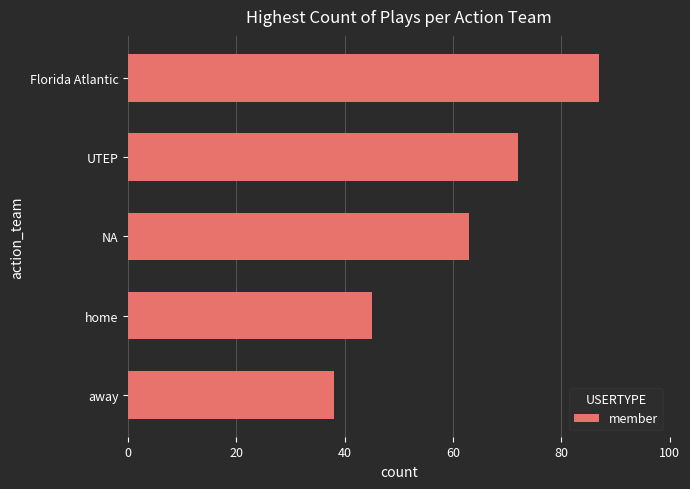

Reading bottom to top, extract all data points from this chart.

away=38	home=45	NA=63	UTEP=72	Florida Atlantic=87